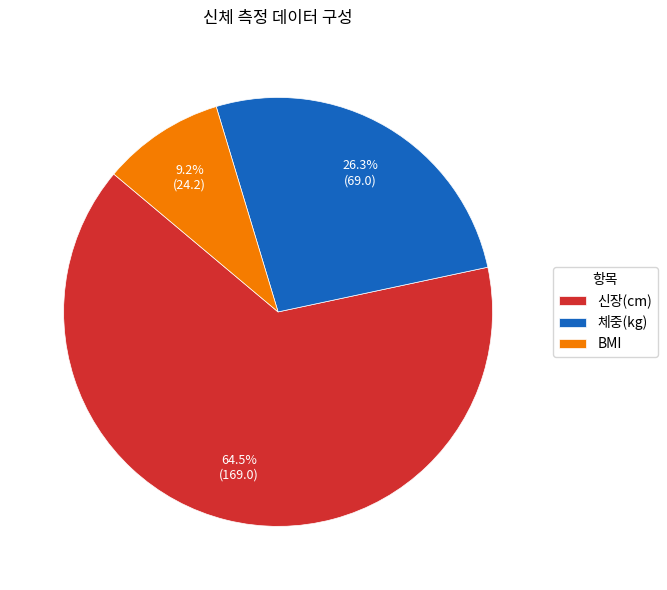

To the nearest percent, what portion does 체중(kg) represent?

26%